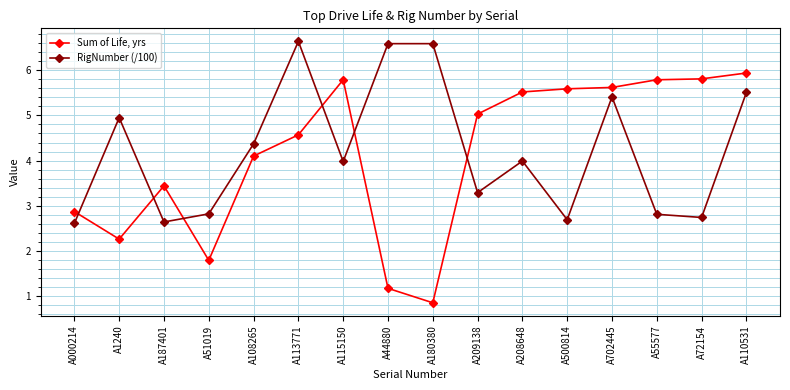

List the series in order of their peak value, lowest first.

Sum of Life, yrs, RigNumber (/100)